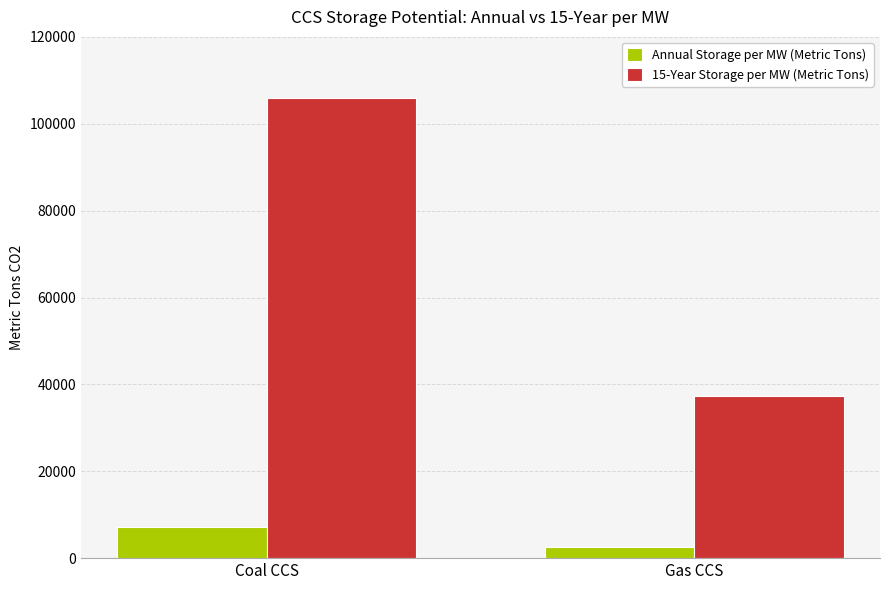

How many bars are there in each group?

2